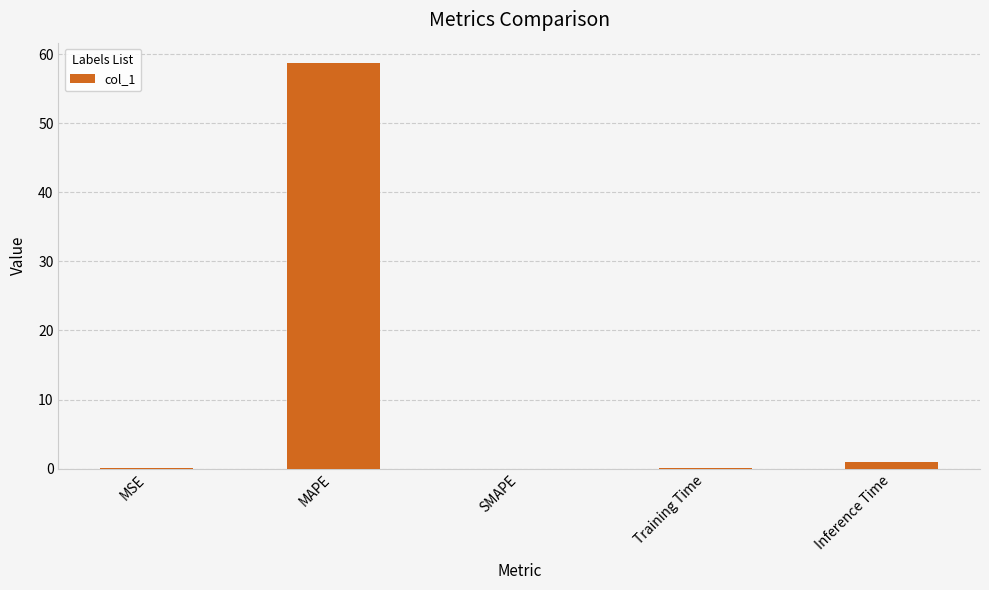

At which category does the chart reach its peak across all series?

MAPE